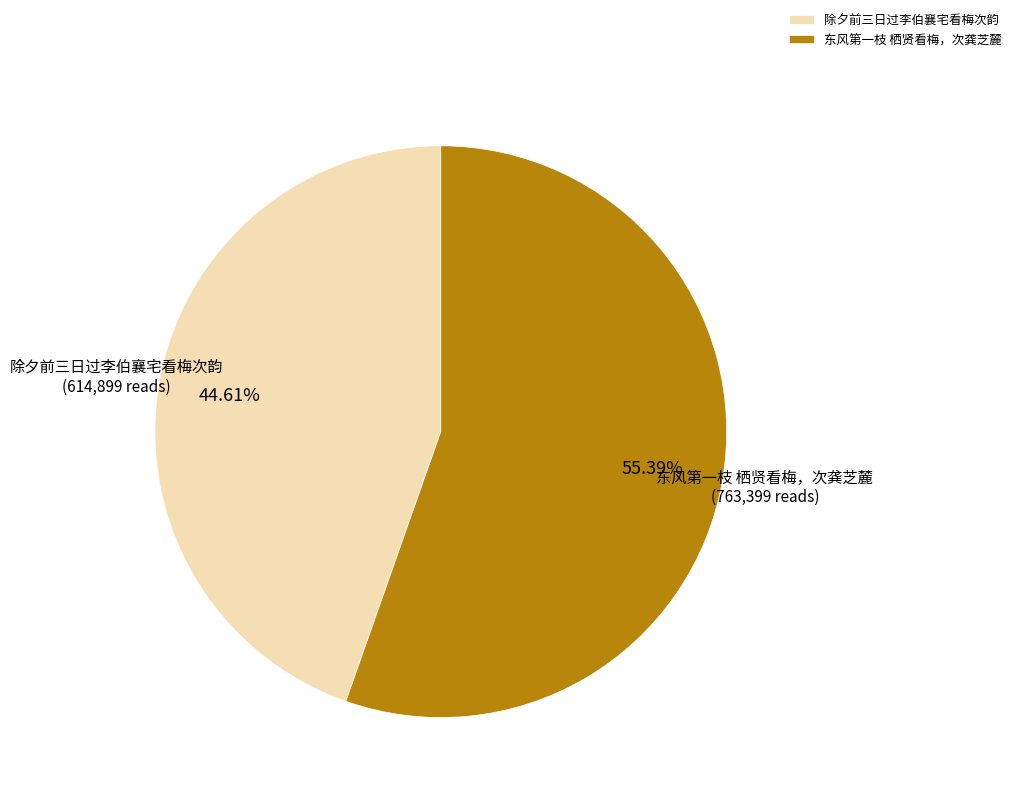

How many segments does this pie chart have?

2